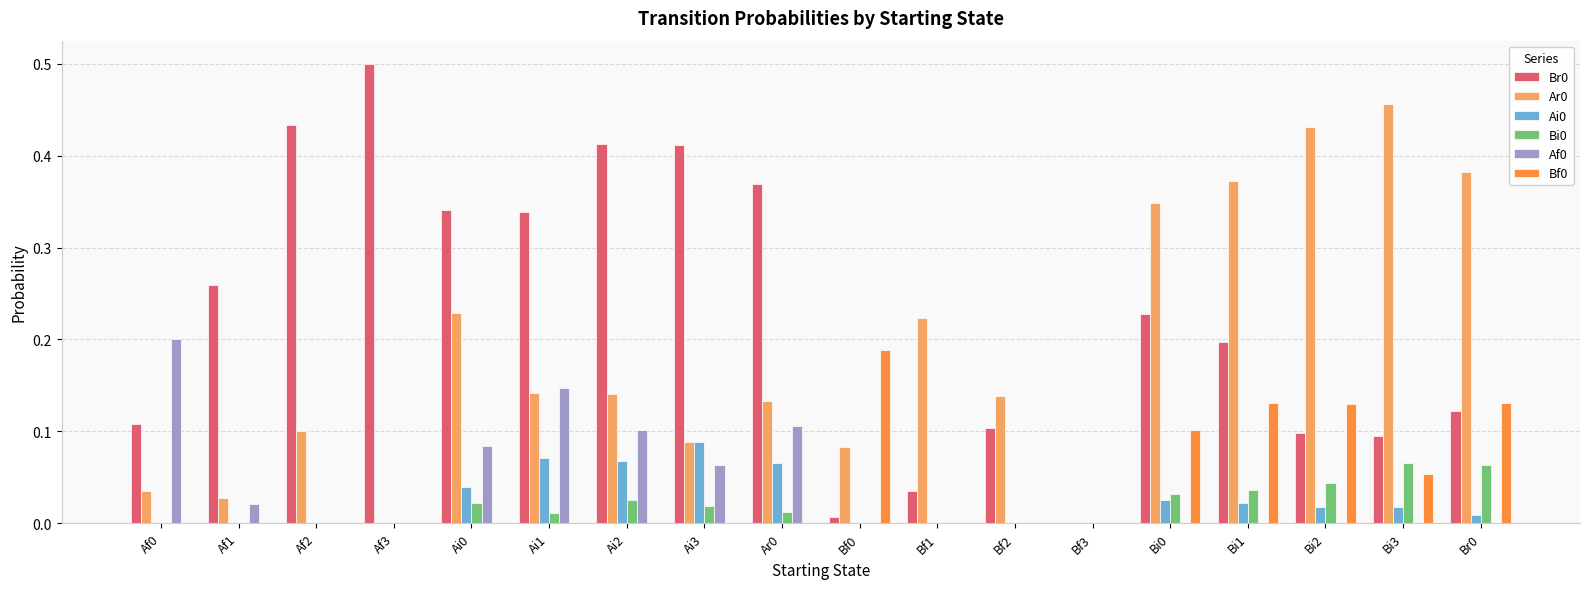

Is the value of Bi0 at Ai3 greater than the value of Br0 at Bf2?

No